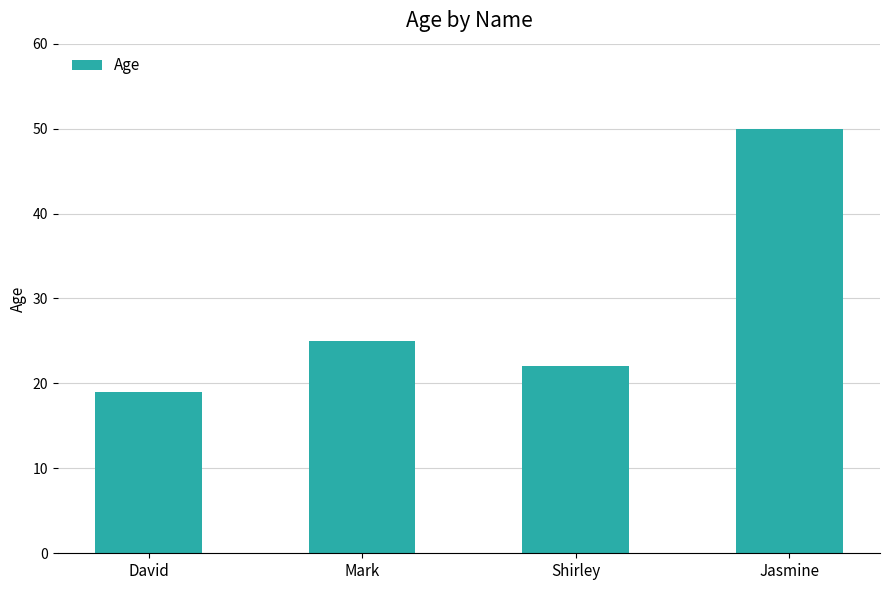

Approximately how many times larger is the value at Mark compared to David?

1.3